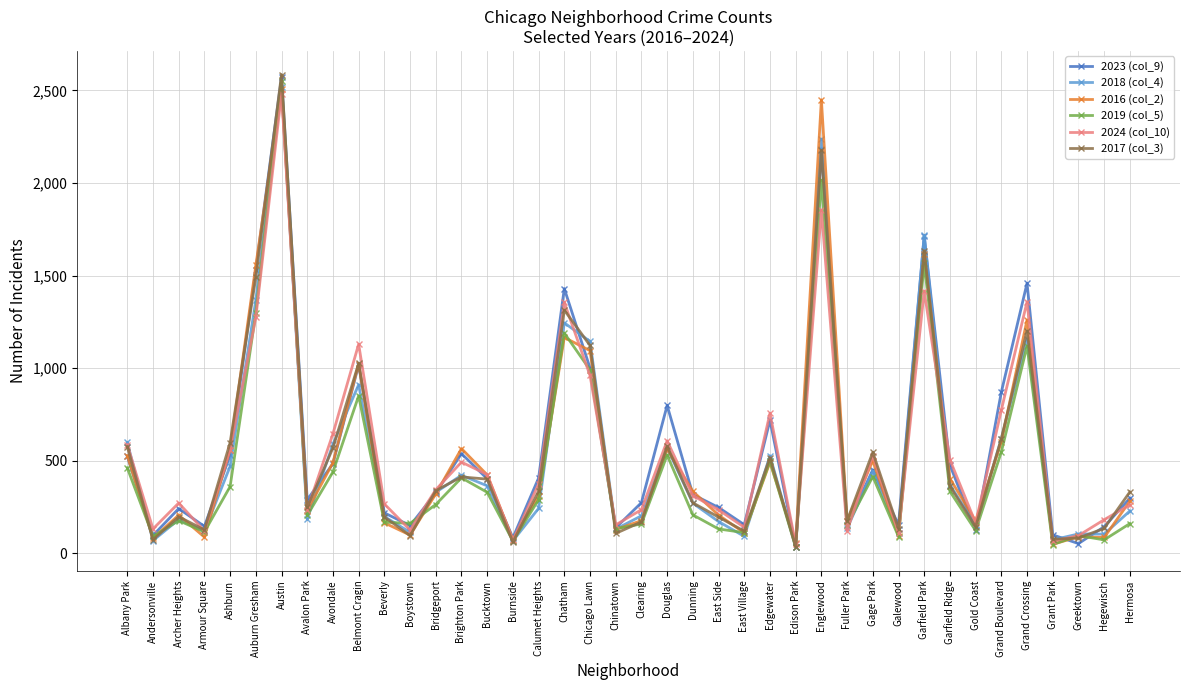

At which category is the sum across all series the highest?

Austin